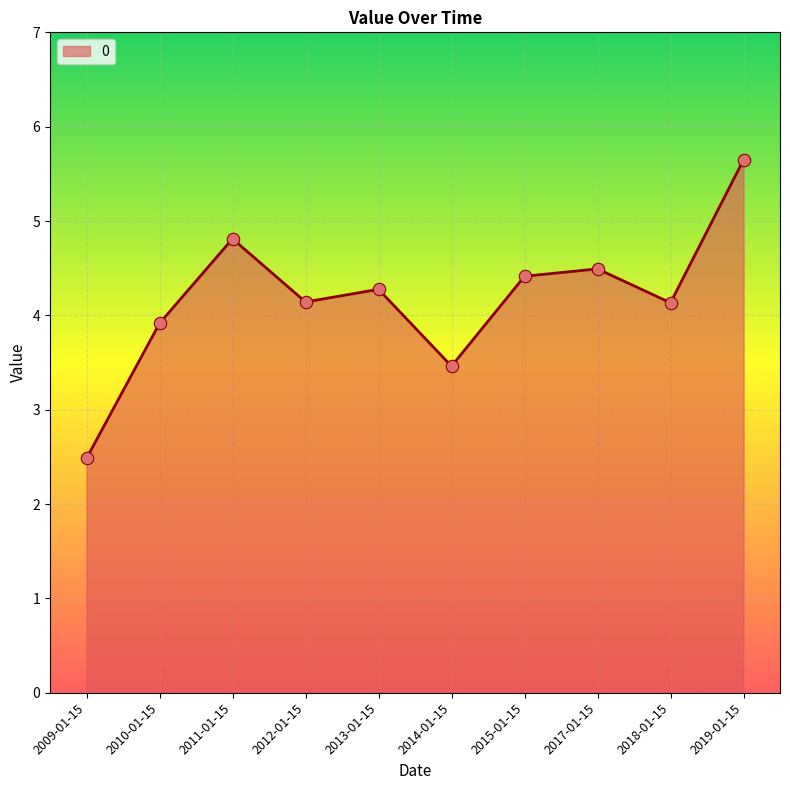

Approximately how many times larger is the value at 2019-01-15 compared to 2012-01-15?

1.4